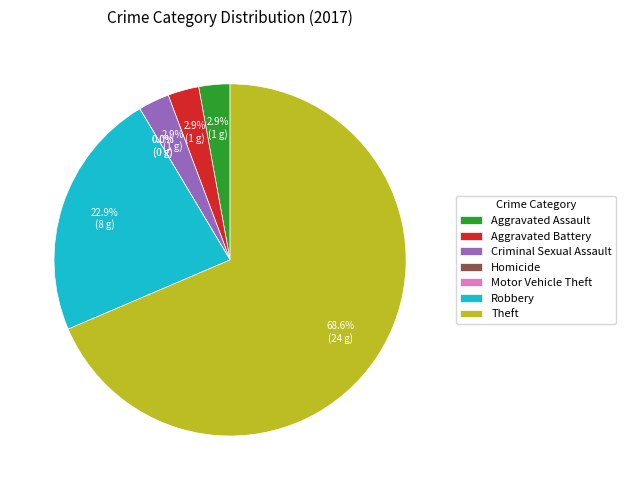

Is there a majority slice in this chart?

Yes